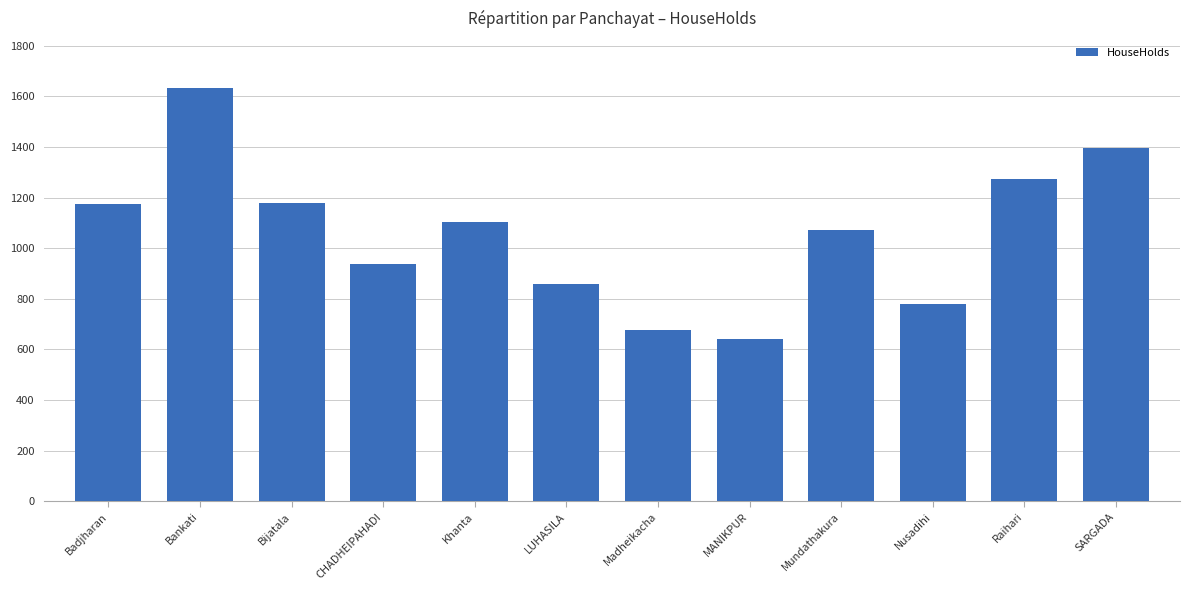

Is it true that the value at SARGADA is 2195?

False